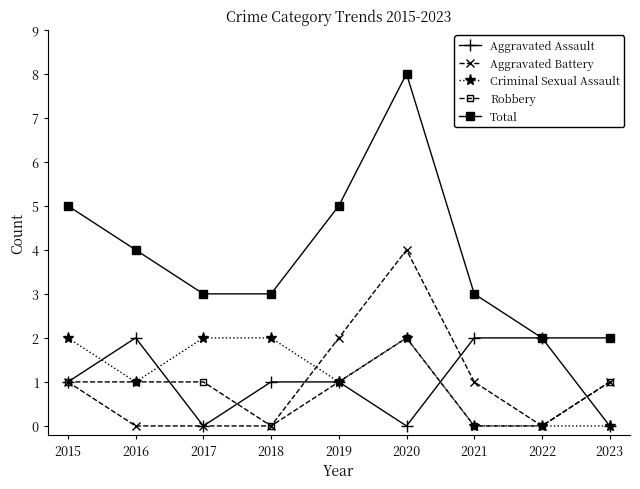

Reading left to right, what are all the values shown in this chart?

Aggravated Assault: 1	2	0	1	1	0	2	2	0
Aggravated Battery: 1	0	0	0	2	4	1	0	1
Criminal Sexual Assault: 2	1	2	2	1	2	0	0	0
Robbery: 1	1	1	0	1	2	0	0	1
Total: 5	4	3	3	5	8	3	2	2